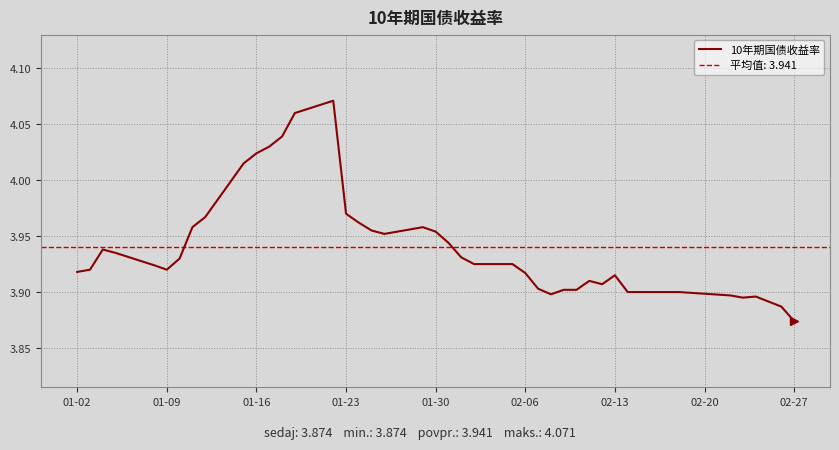

Reading left to right, list all the values displayed in this chart.

3.9	3.9	3.9	3.9	3.9	3.9	3.9	4.0	4.0	4.0	4.0	4.0	4.0	4.1	4.1	4.0	4.0	4.0	4.0	4.0	4.0	3.9	3.9	3.9	3.9	3.9	3.9	3.9	3.9	3.9	3.9	3.9	3.9	3.9	3.9	3.9	3.9	3.9	3.9	3.9